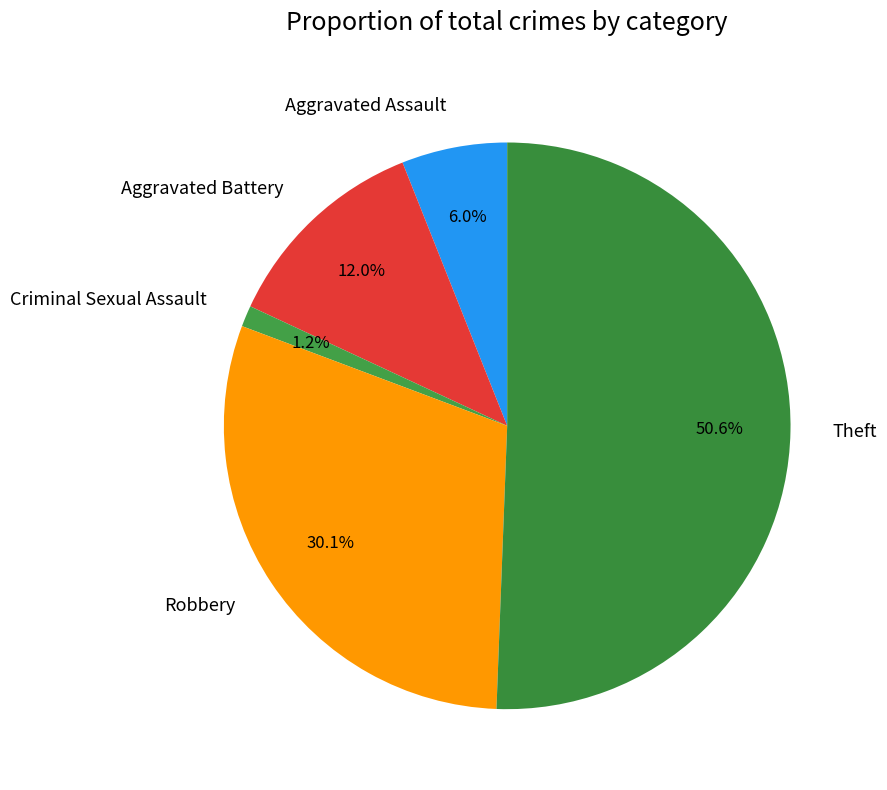

Does Aggravated Assault account for over 50% of the chart?

No